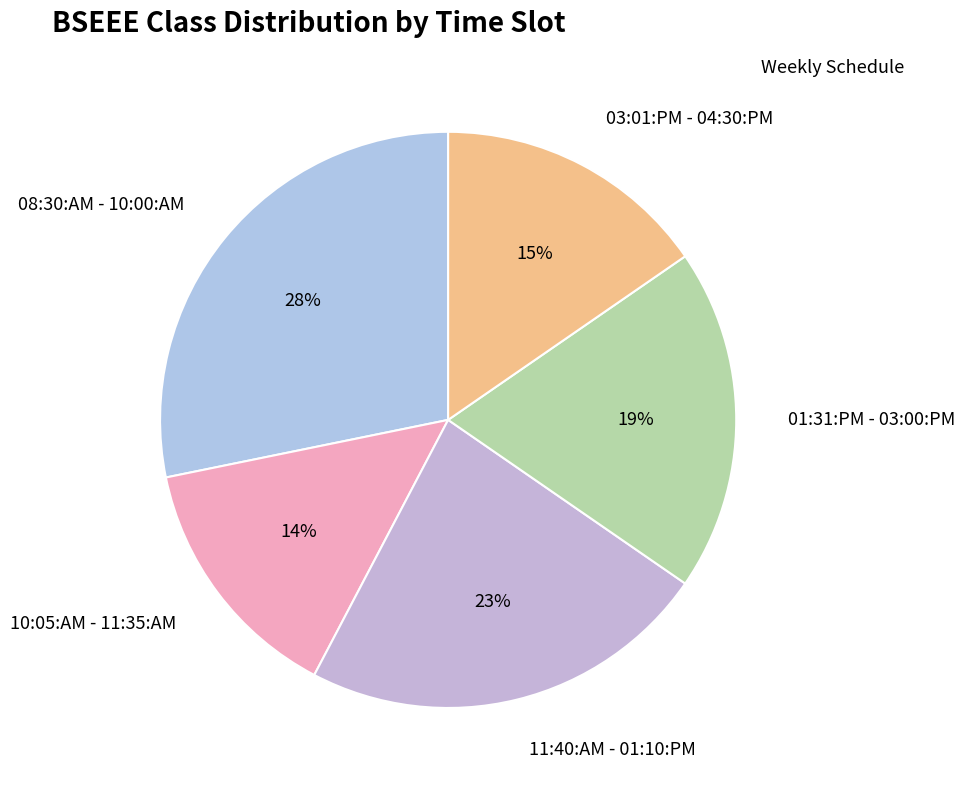

Rank the categories by value from highest to lowest.

08:30:AM - 10:00:AM, 11:40:AM - 01:10:PM, 01:31:PM - 03:00:PM, 03:01:PM - 04:30:PM, 10:05:AM - 11:35:AM